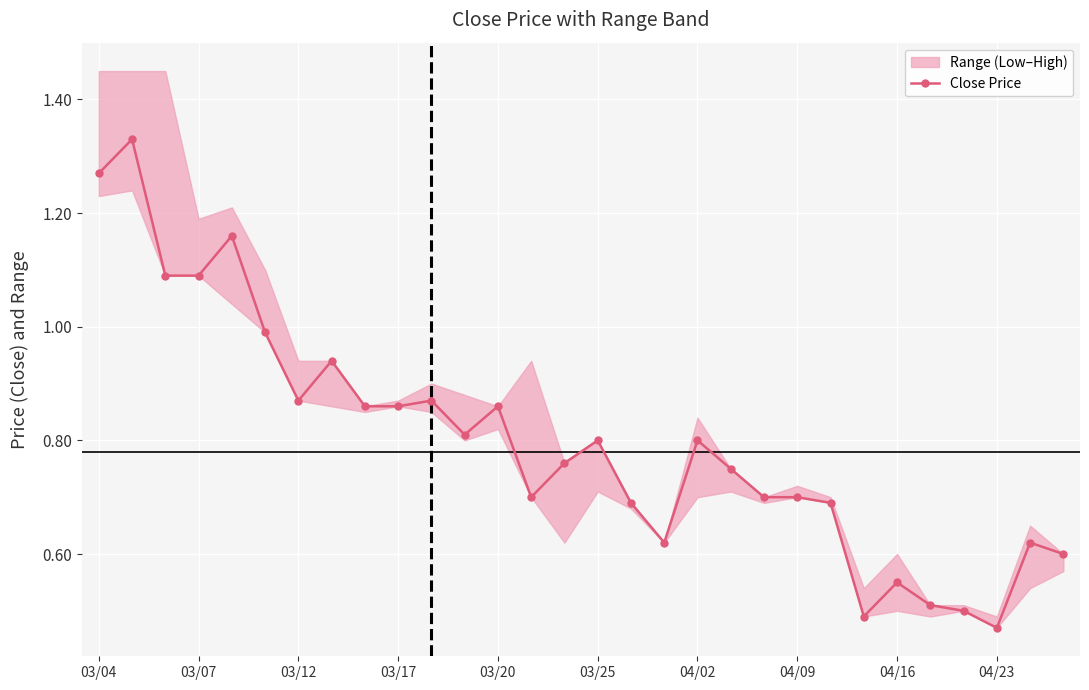

What is the smallest value displayed?

0.5